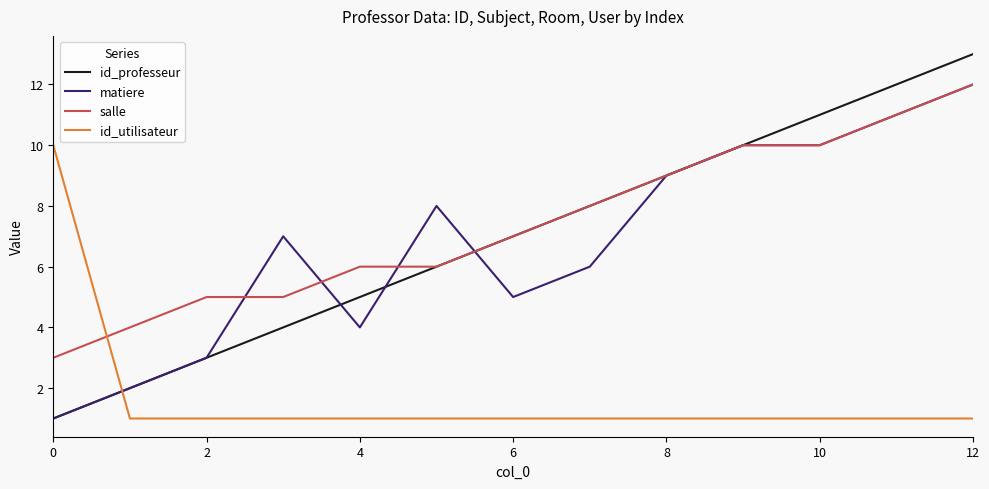

Which series ends up on top after the final intersection of salle and id_utilisateur?

salle